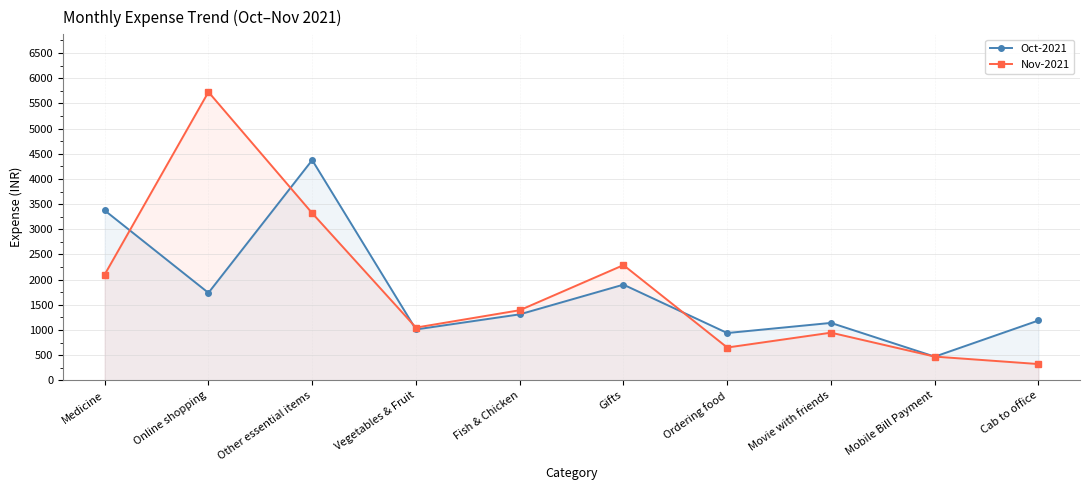

Rank the series by their maximum value, from highest to lowest.

Nov-2021, Oct-2021